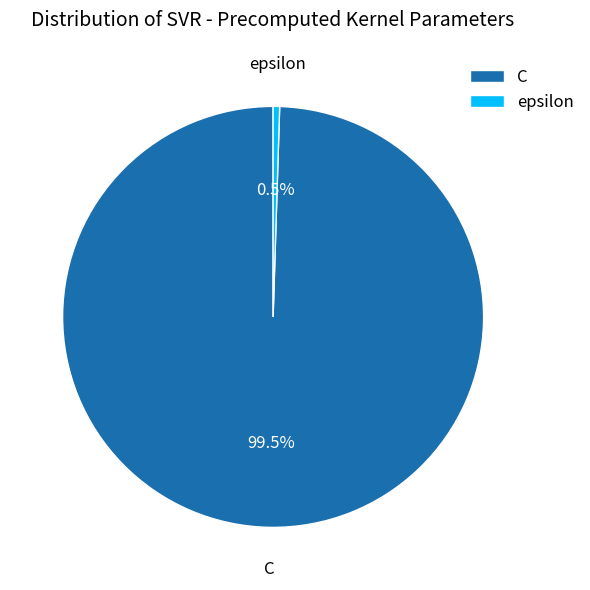

Does C account for over 50% of the chart?

Yes